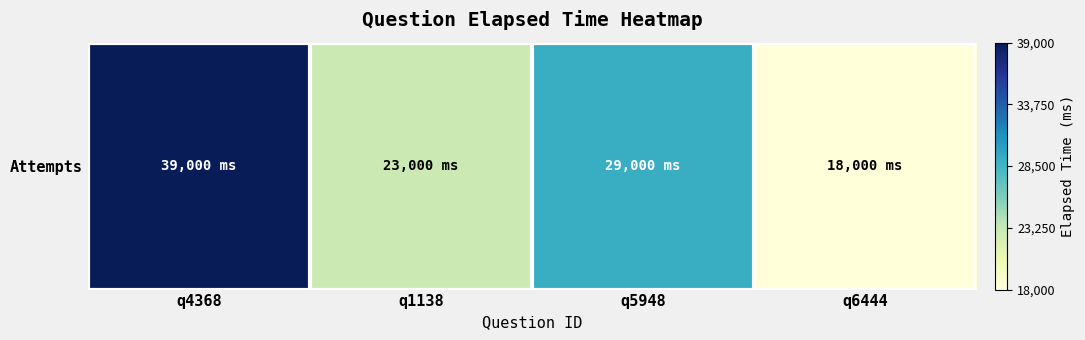

Reading right to left, list all the values displayed in this chart.

q6444=18000	q5948=29000	q1138=23000	q4368=39000